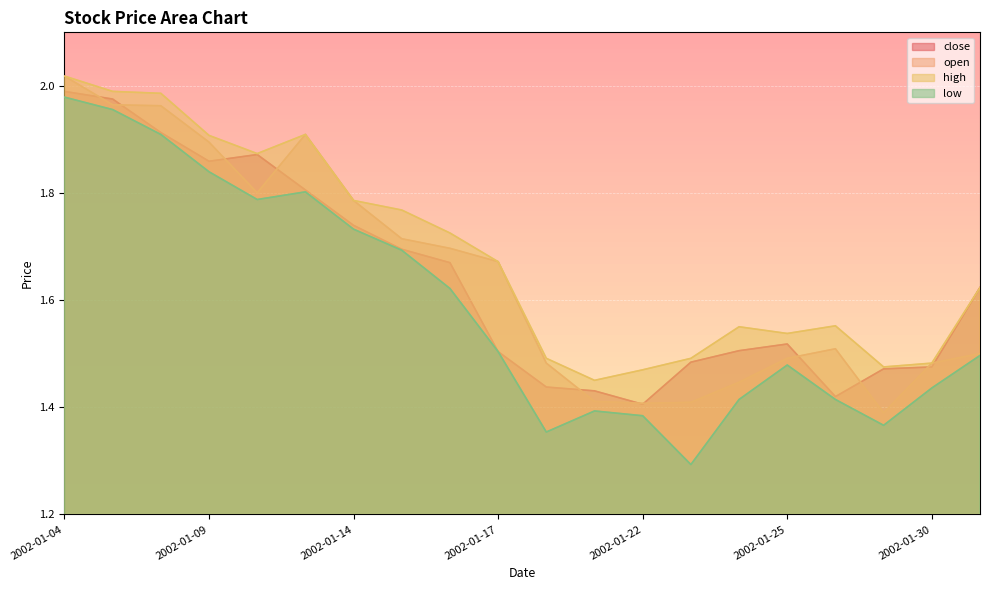

What value does the low series have at 2002-01-29?

1.4